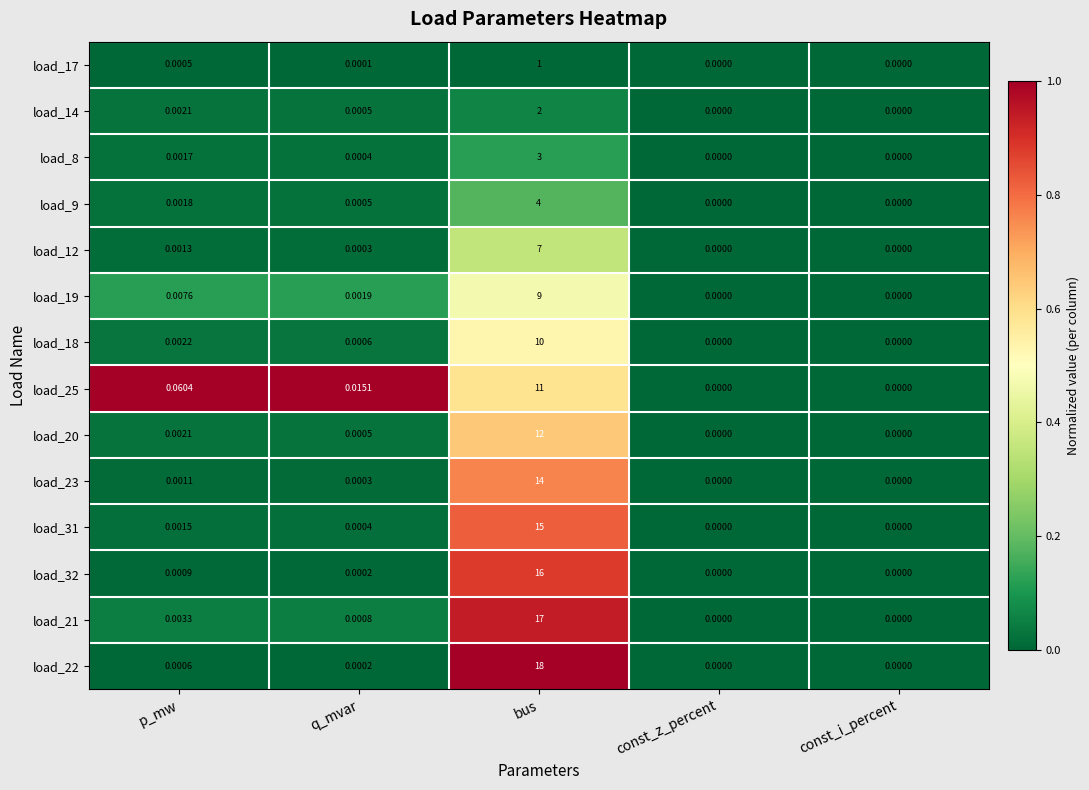

Which series changed the most between p_mw and const_z_percent?

load_25